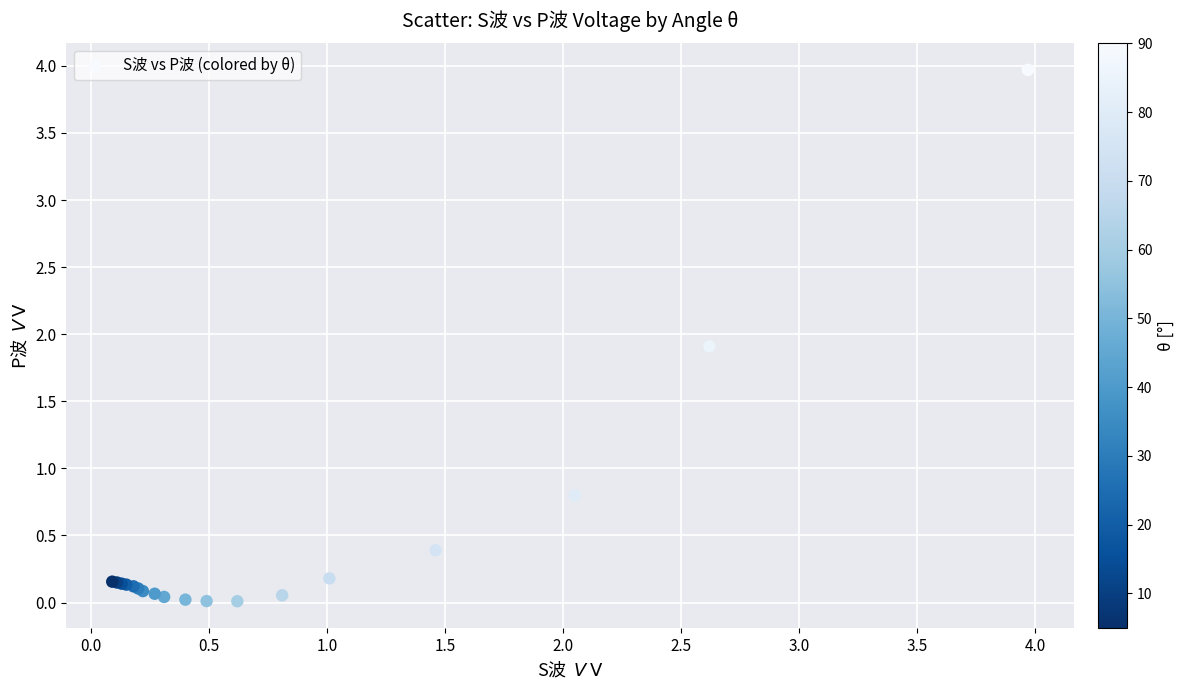

What Y value in the scatter plot is closest to 1?

0.8